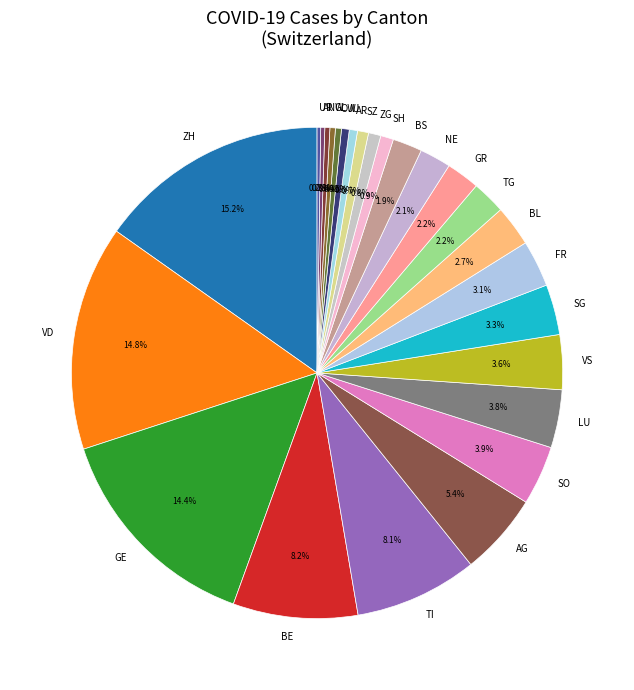

To the nearest percent, what percentage of the pie is VS?

4%